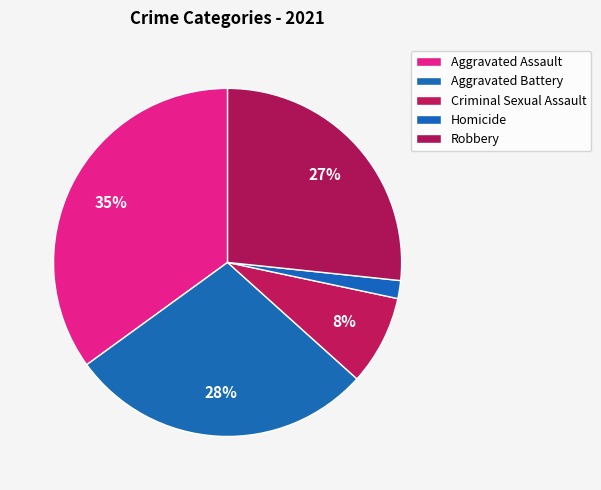

How many slices are in this pie chart?

5